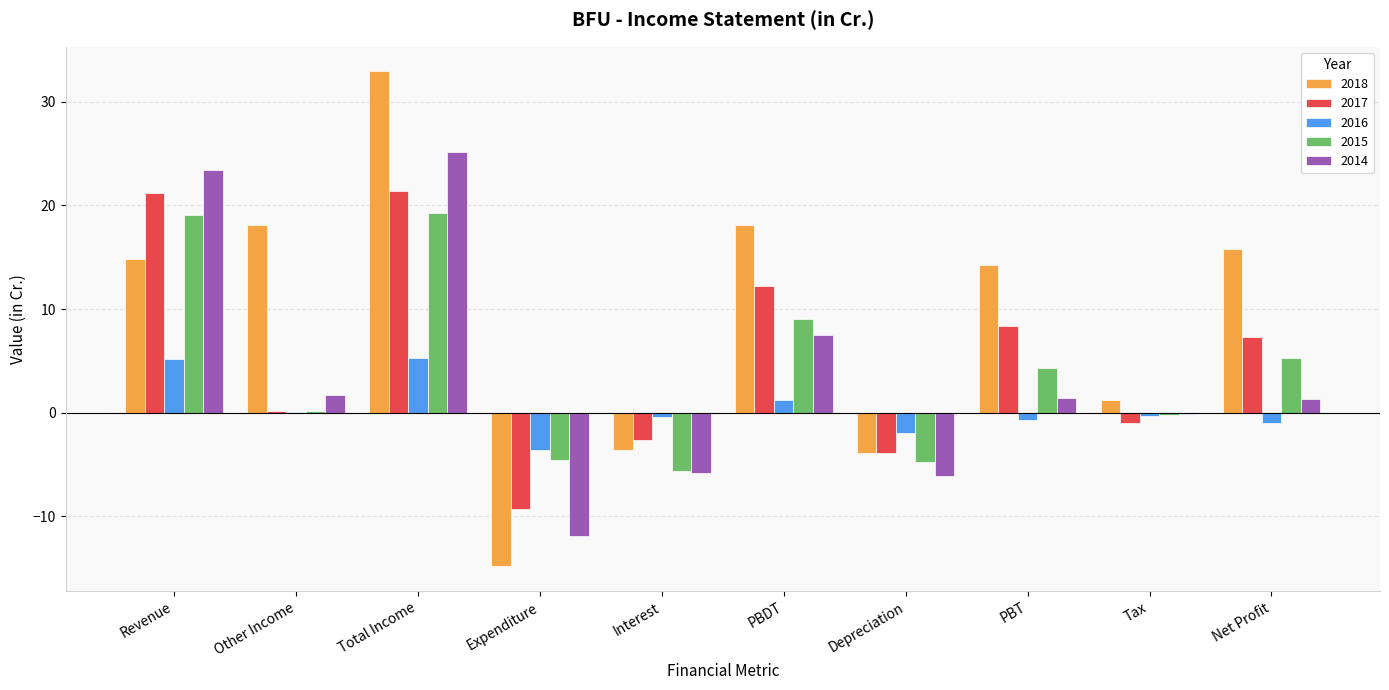

What is the sum of all 2017 values?

54.0